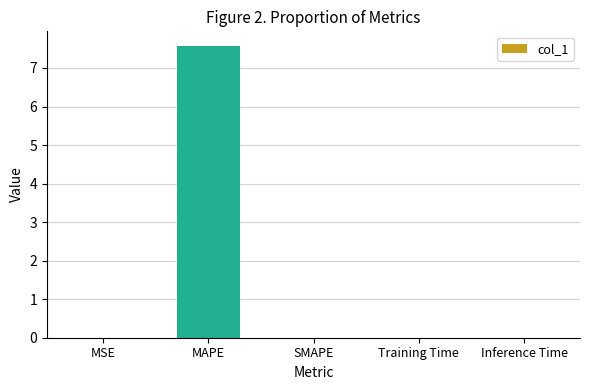

How many distinct data groups are displayed?

1